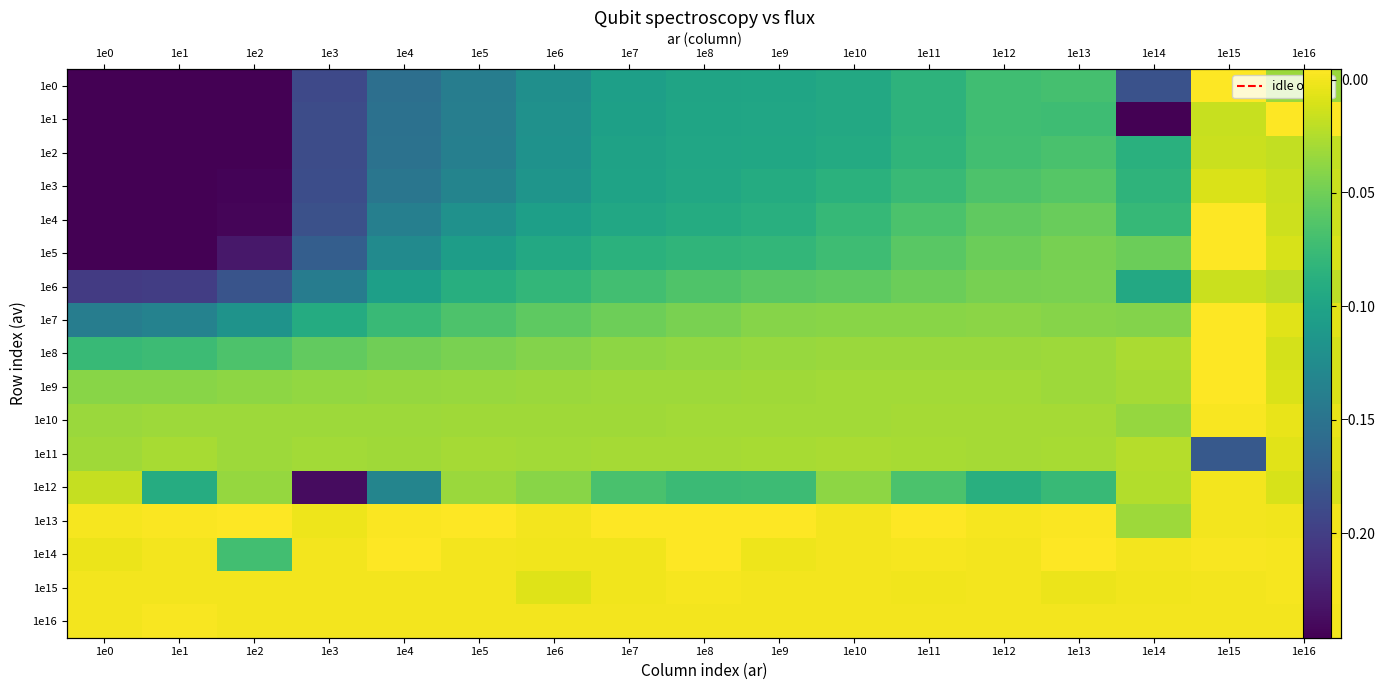

True or false: 1e7 has a value of -0.0 at 1e1.

False